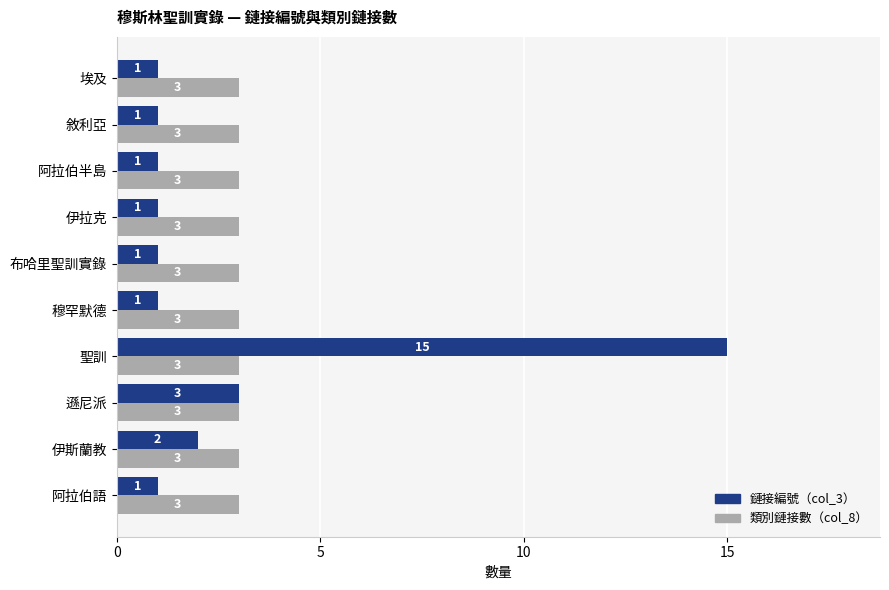

What is the maximum value shown in the chart?

15